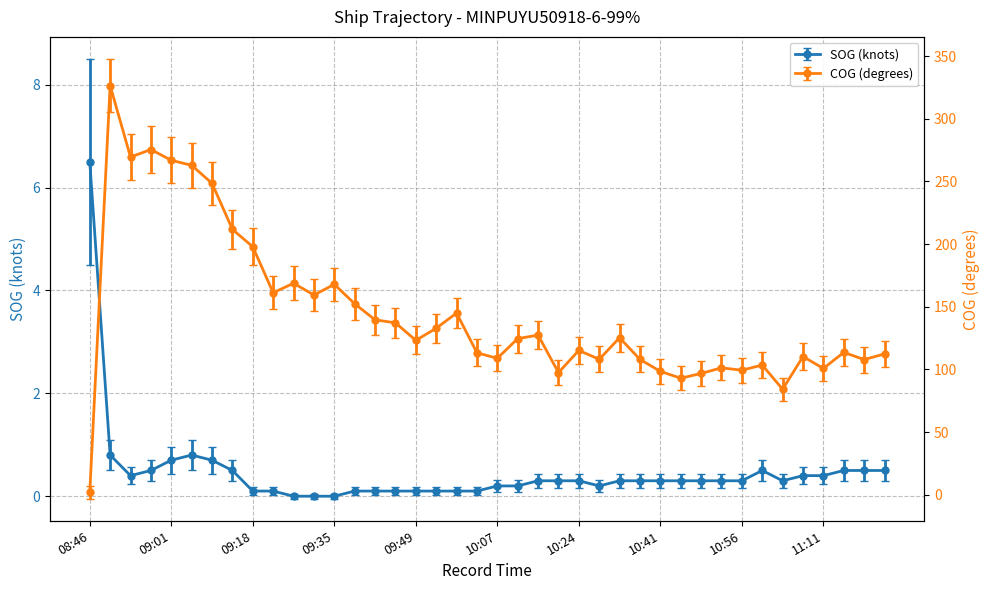

Rank the series by their average value, from highest to lowest.

COG, SOG